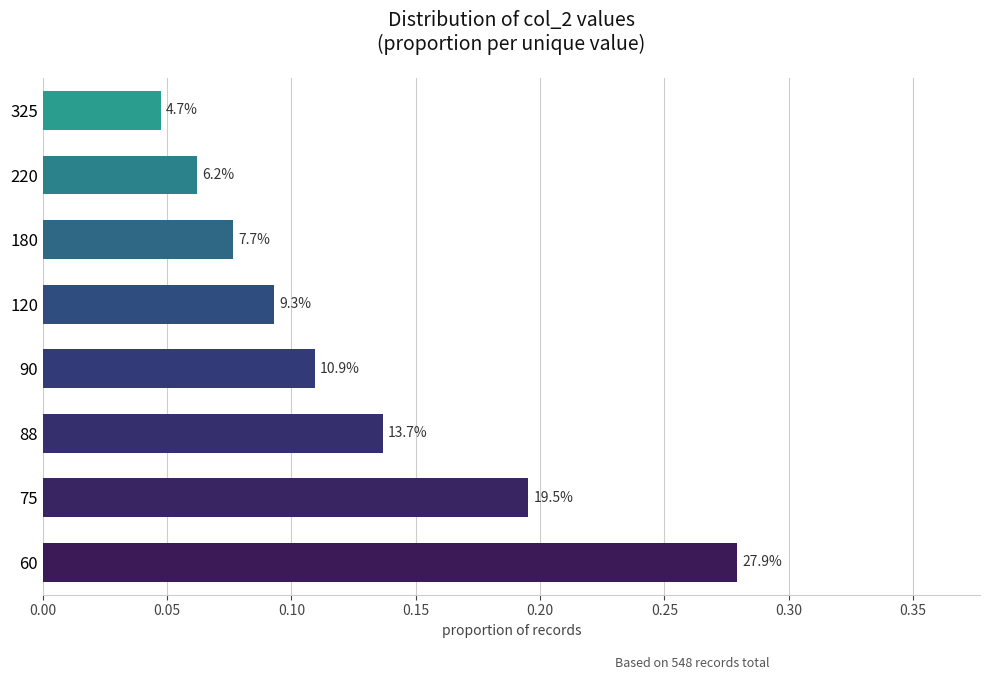

How many bars are there in total?

8